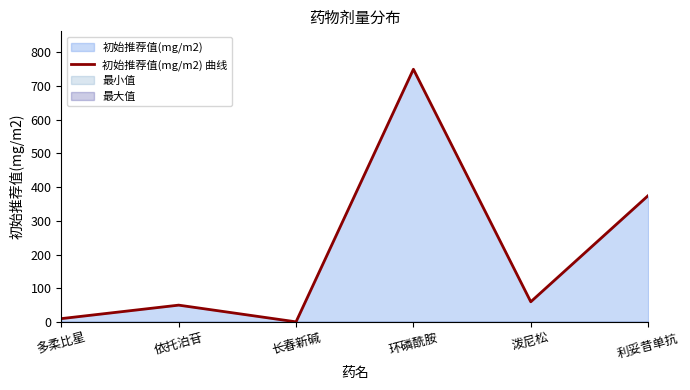

What is the label of the 5th point from the left?

泼尼松